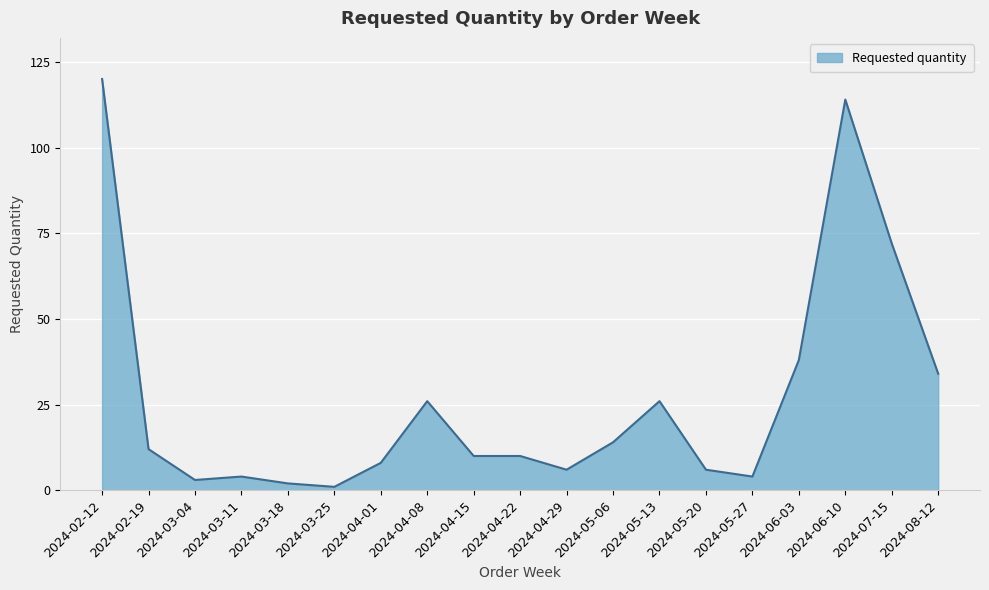

True or false: the data shows 10 at 2024-04-22.

True